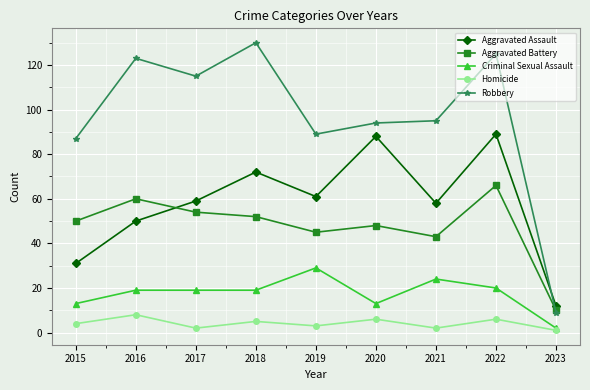

Which series has the largest total across all categories?

Robbery